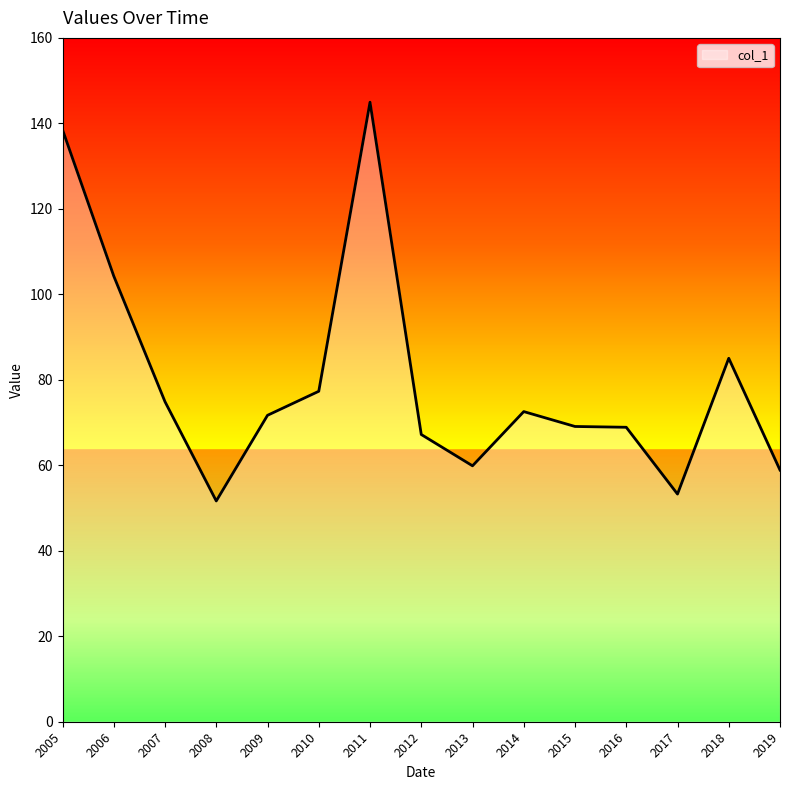

The chart shows a value of 104.3 at 2006. True or false?

True